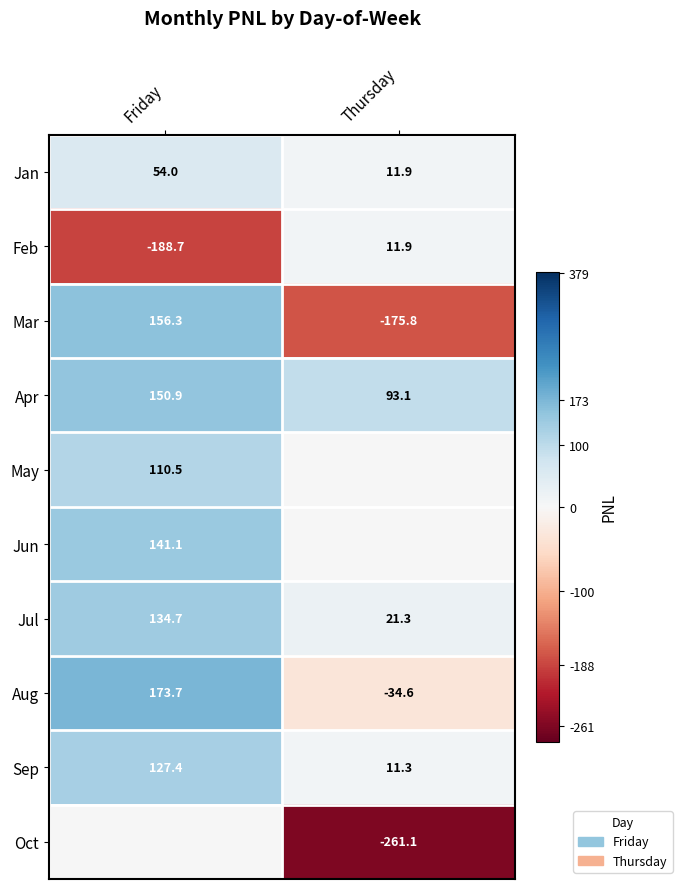

Where is Aug nearest to the value 69?

Thursday